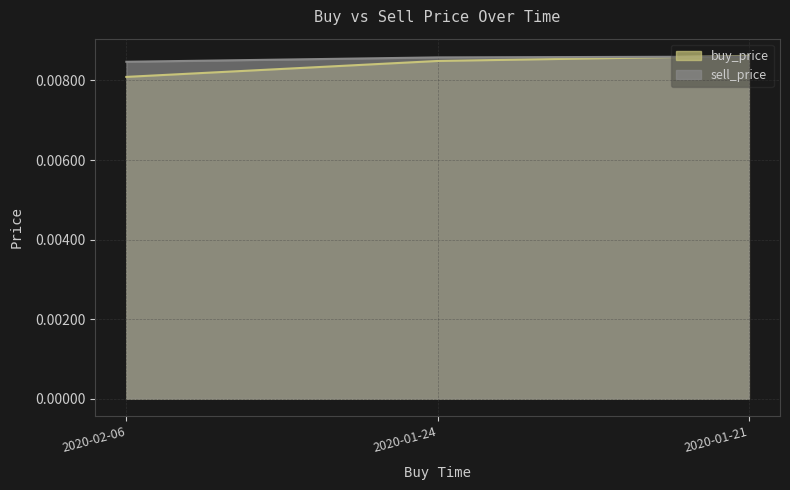

At which category is the sum across all series the highest?

2020-01-21